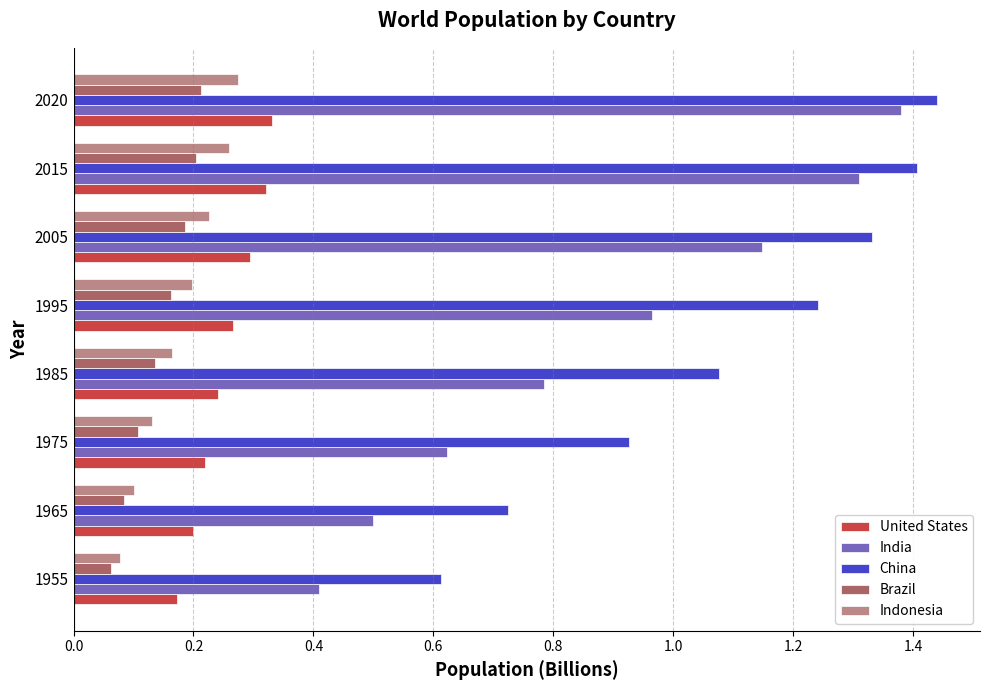

Which label corresponds to the largest value in the chart?

2020